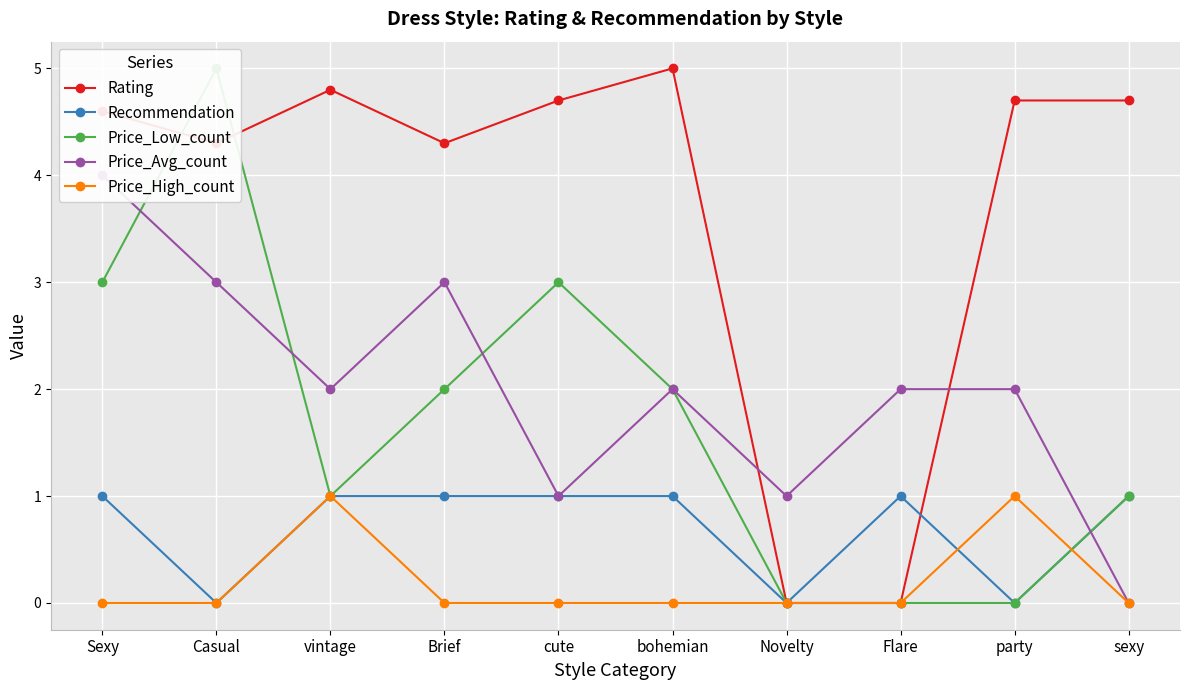

Reading left to right, what are all the values shown in this chart?

Rating: Sexy=4.6	Casual=4.3	vintage=4.8	Brief=4.3	cute=4.7	bohemian=5.0	Novelty=0.0	Flare=0.0	party=4.7	sexy=4.7
Recommendation: Sexy=1.0	Casual=0.0	vintage=1.0	Brief=1.0	cute=1.0	bohemian=1.0	Novelty=0.0	Flare=1.0	party=0.0	sexy=1.0
Price_Low_count: Sexy=3.0	Casual=5.0	vintage=1.0	Brief=2.0	cute=3.0	bohemian=2.0	Novelty=0.0	Flare=0.0	party=0.0	sexy=1.0
Price_Avg_count: Sexy=4.0	Casual=3.0	vintage=2.0	Brief=3.0	cute=1.0	bohemian=2.0	Novelty=1.0	Flare=2.0	party=2.0	sexy=0.0
Price_High_count: Sexy=0.0	Casual=0.0	vintage=1.0	Brief=0.0	cute=0.0	bohemian=0.0	Novelty=0.0	Flare=0.0	party=1.0	sexy=0.0